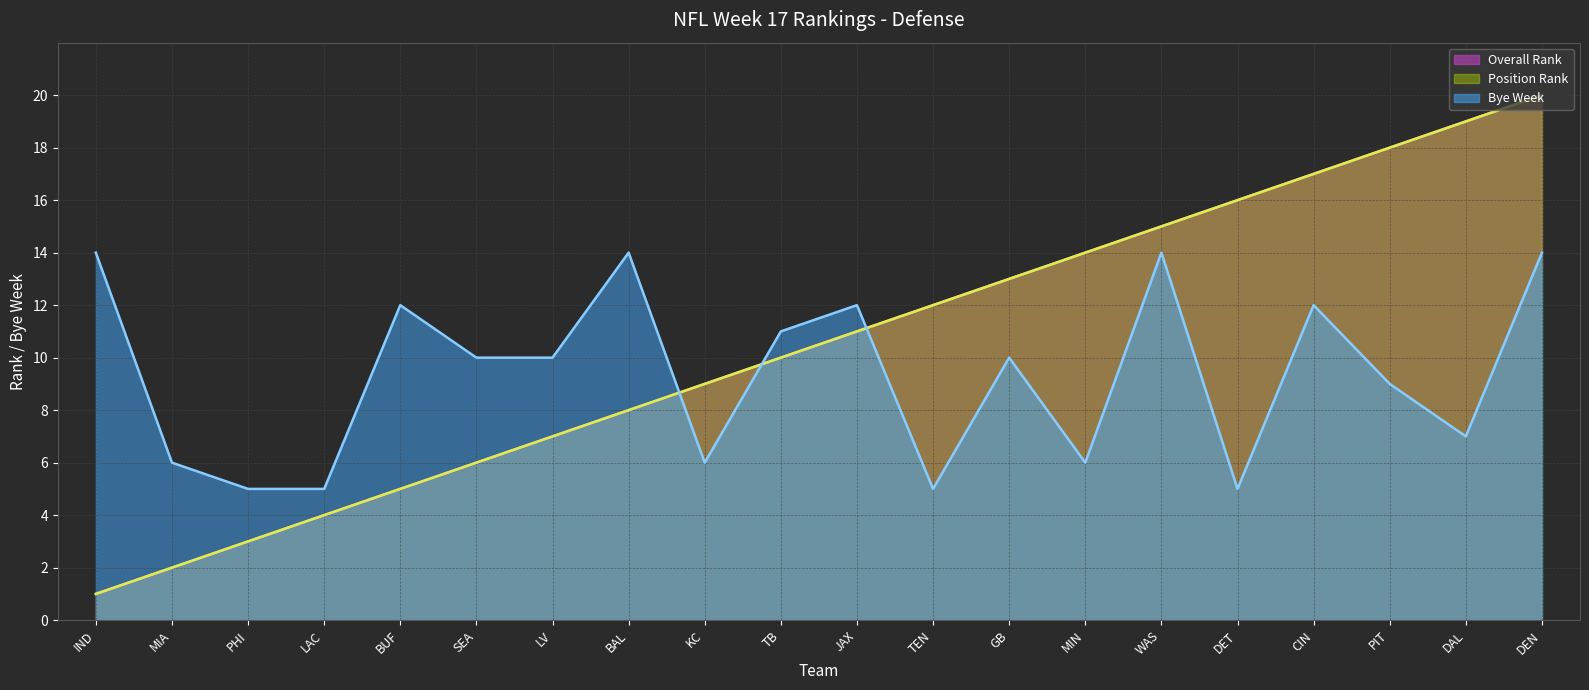

Which series changed the most between JAX and GB?

Overall Rank